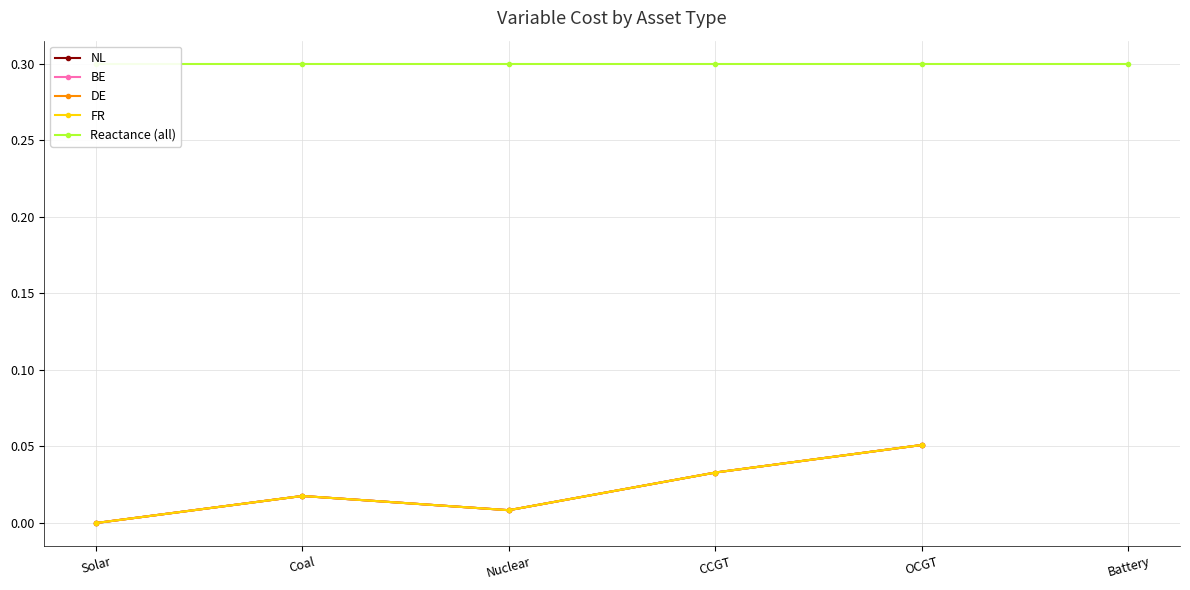

What is the label of the 6th point from the right?

Solar